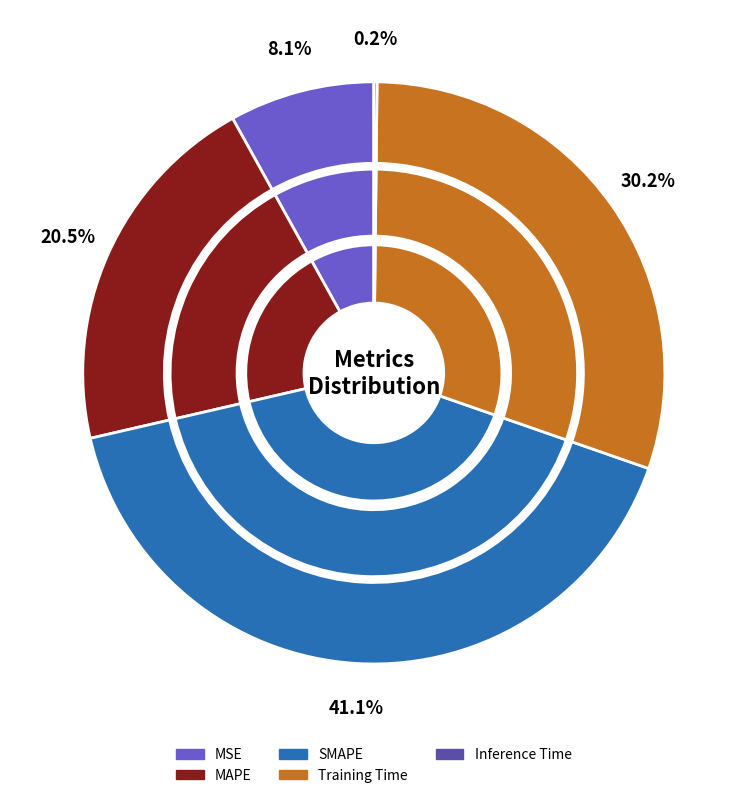

Rank the categories by value from lowest to highest.

Inference Time, MSE, MAPE, Training Time, SMAPE